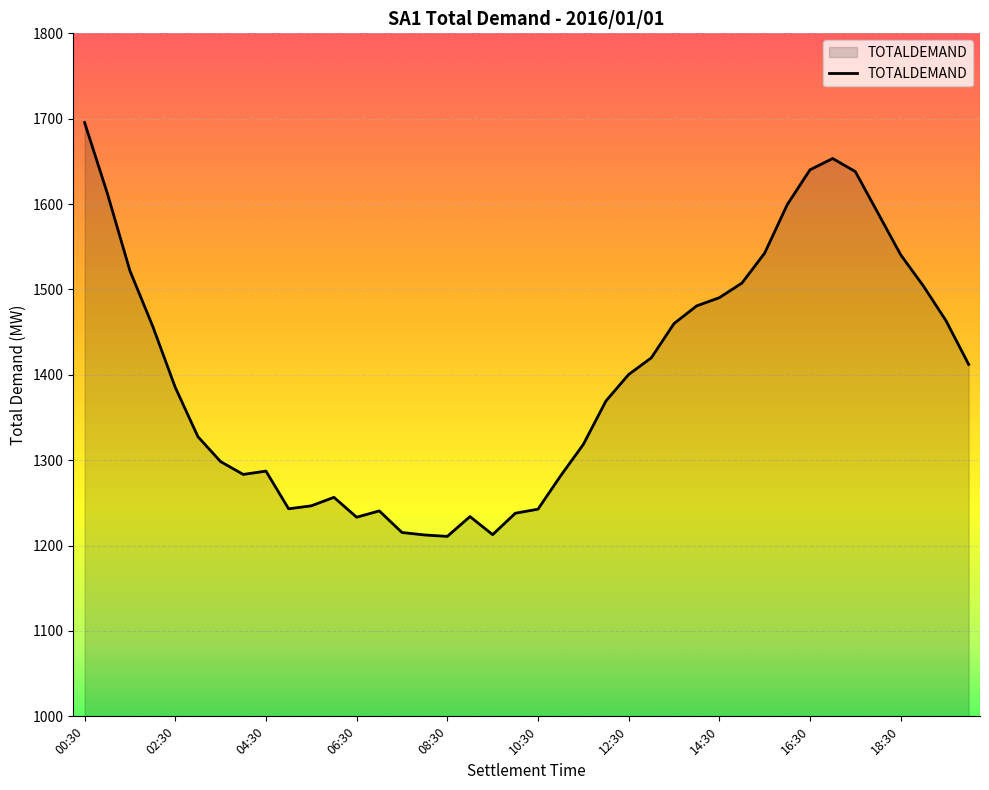

What is the maximum value shown in the chart?

1695.5